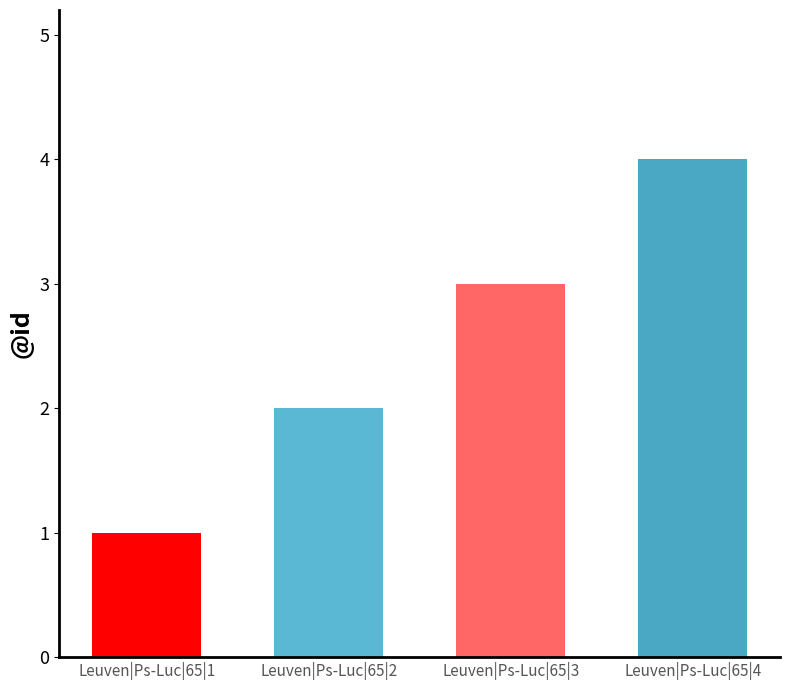

Which label corresponds to the largest value in the chart?

Leuven|Ps-Luc|65|4